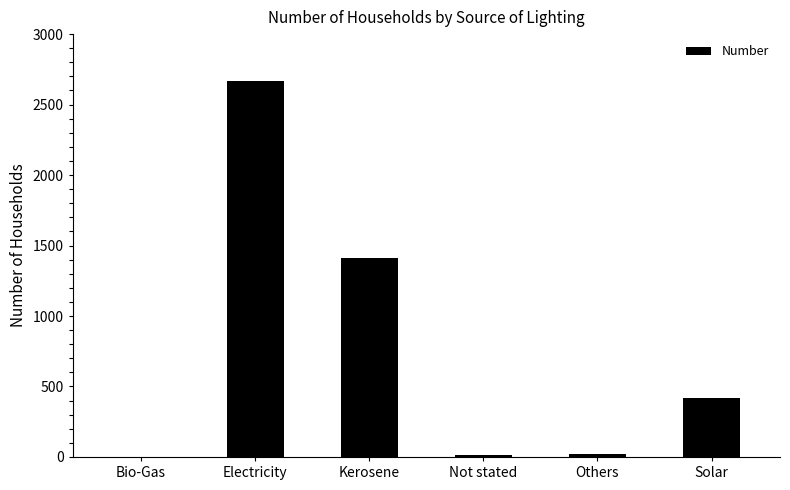

Which has a higher value, Kerosene or Electricity?

Electricity